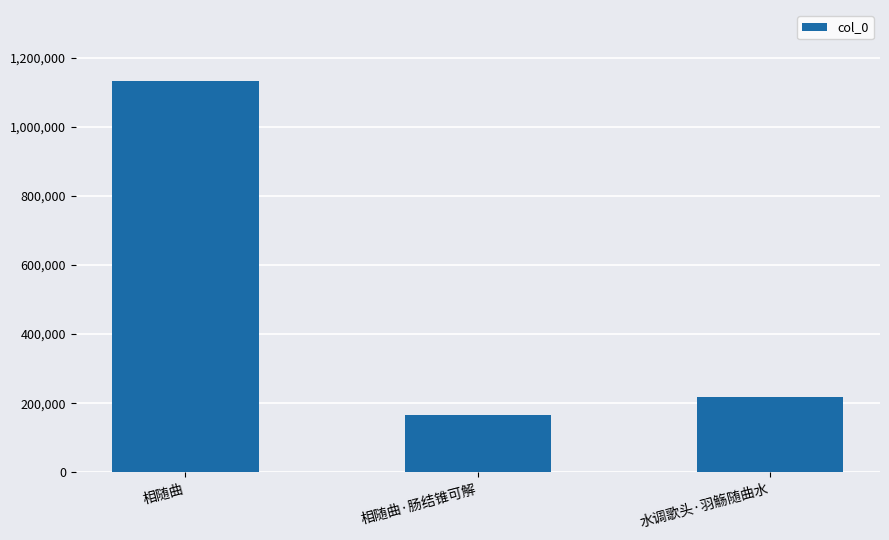

The chart shows a value of 116476 at 相随曲·肠结锥可解. True or false?

False